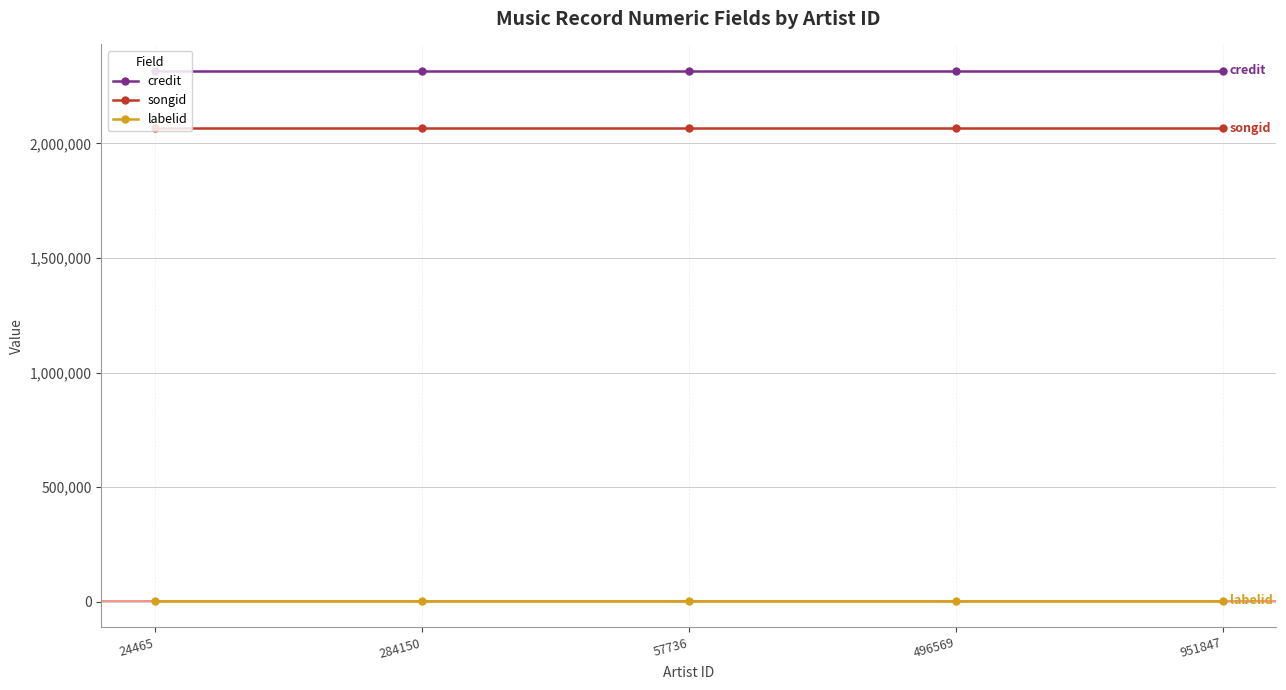

What is the minimum value for songid?

2065340